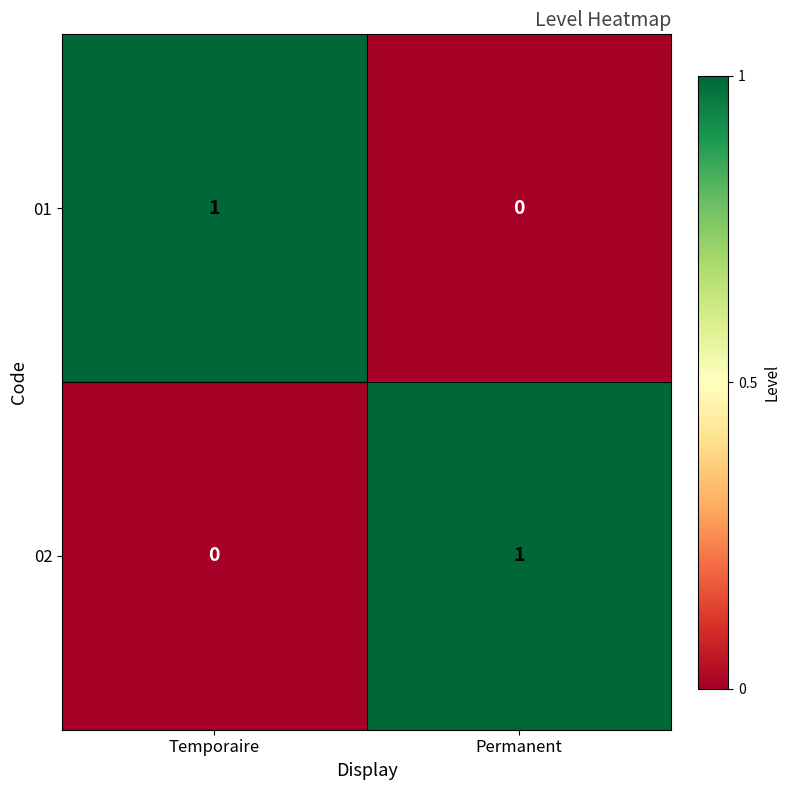

Rank the categories by 01 value from highest to lowest.

Temporaire, Permanent